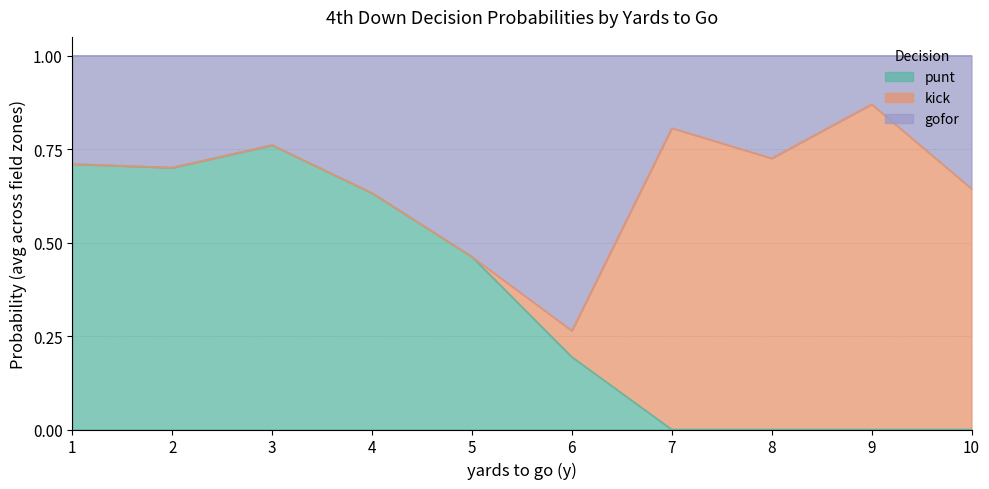

The punt series shows 1.1 at 1. True or false?

False